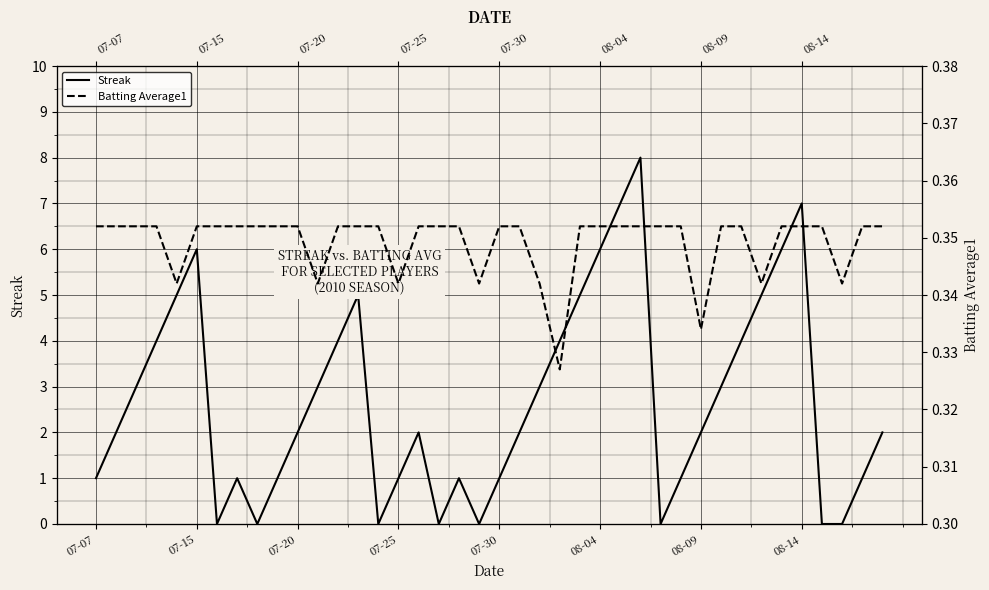

How many values in the Streak series are below 2?

16